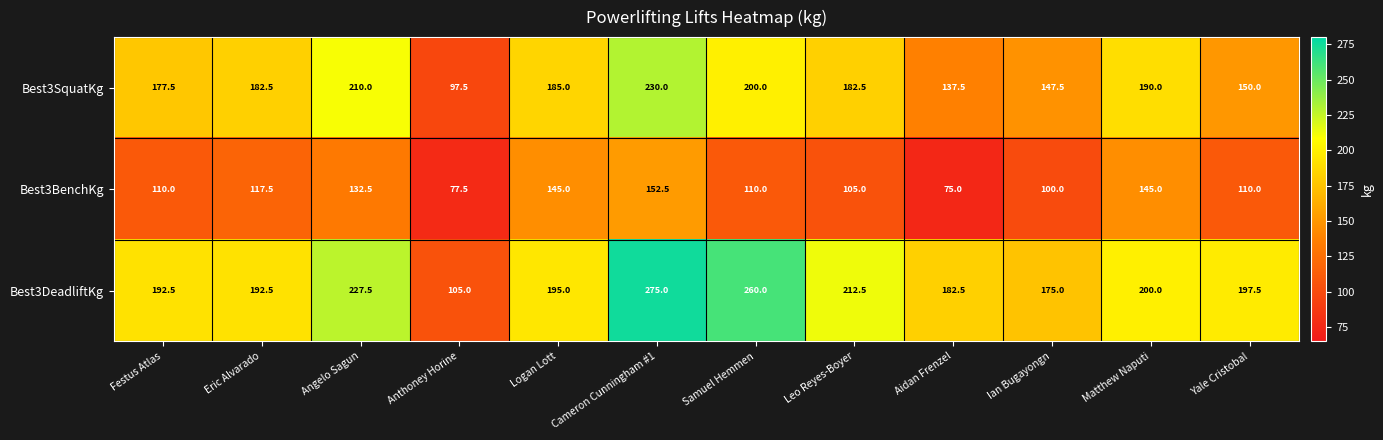

What is the sum of the Best3BenchKg values at Angelo Sagun and Matthew Naputi?

277.5